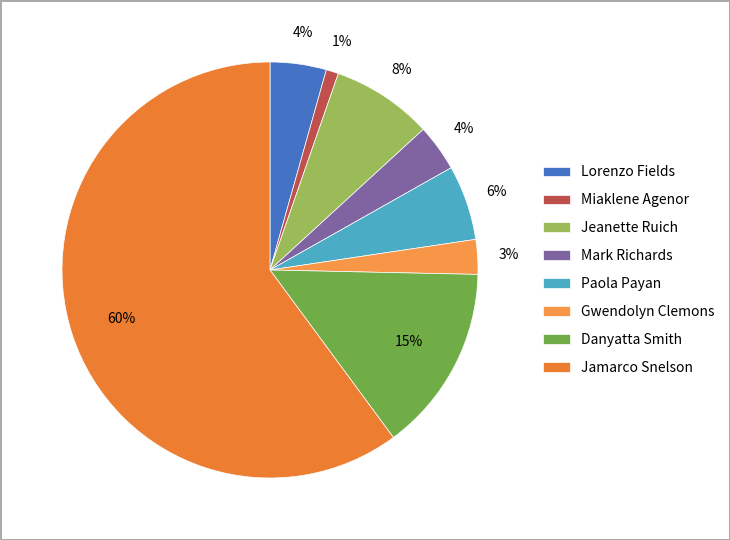

How many slices are in this pie chart?

8